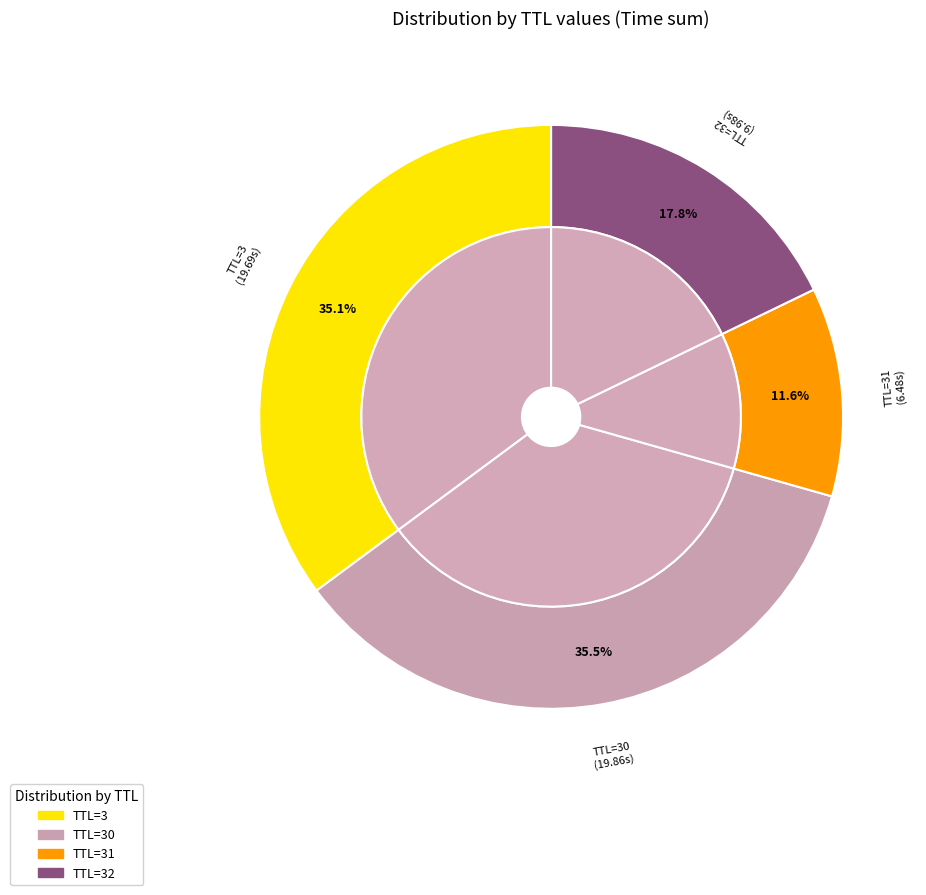

Is 32 the majority of the pie?

No